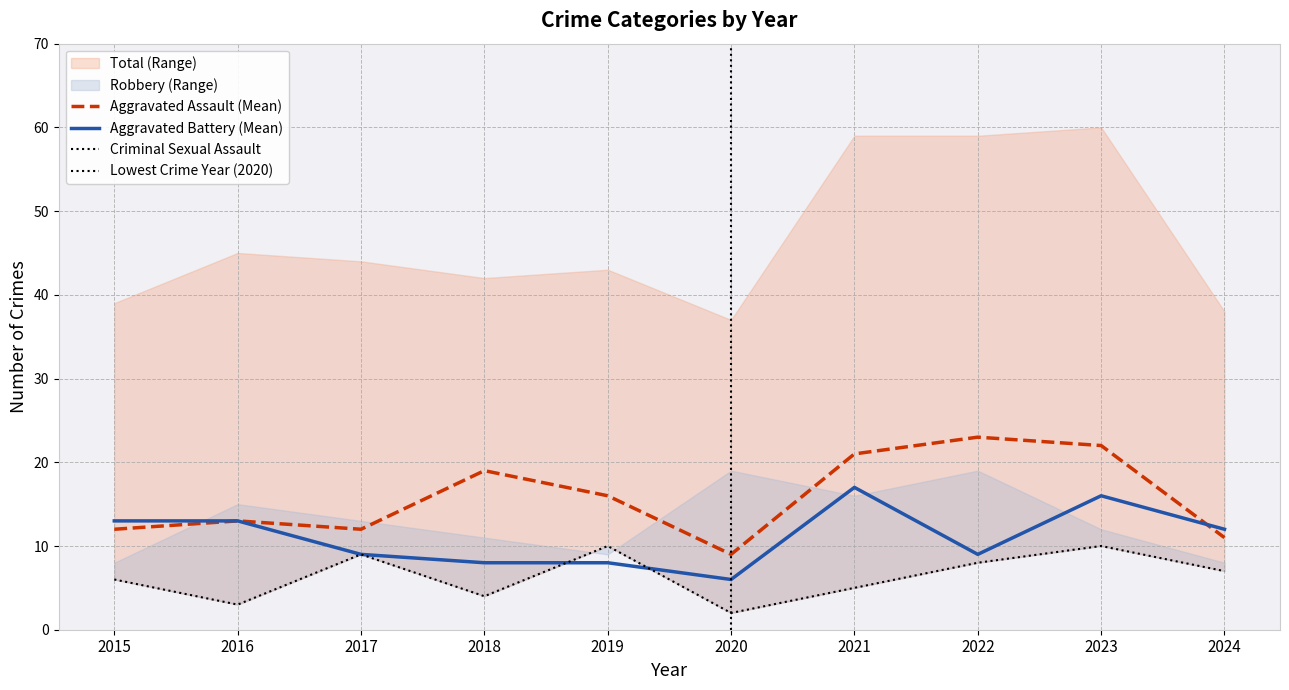

Between which two adjacent categories do Aggravated Battery and Criminal Sexual Assault first intersect?

2018 and 2019